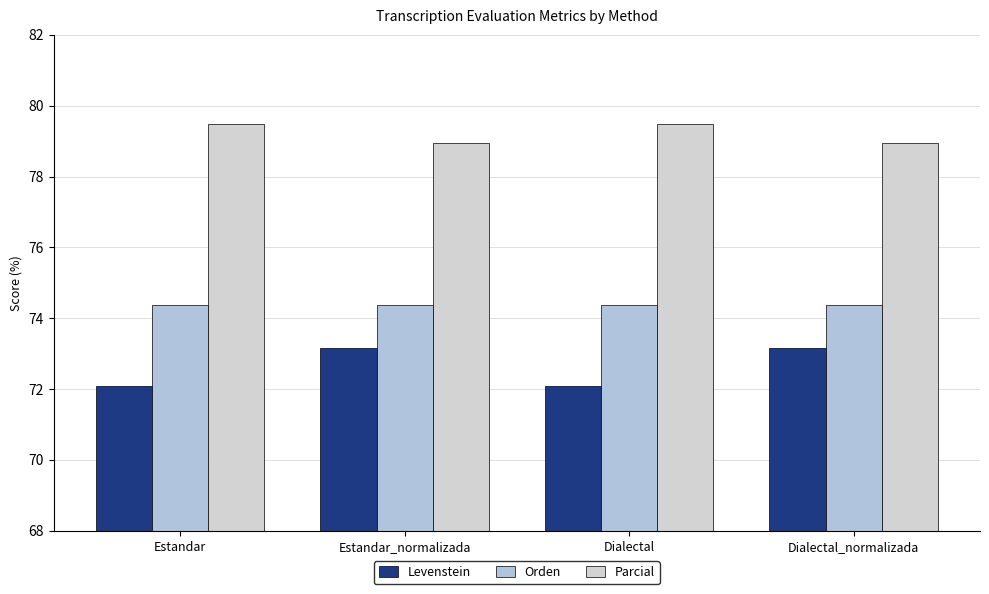

Which series changed the most between Estandar and Dialectal_normalizada?

Levenstein